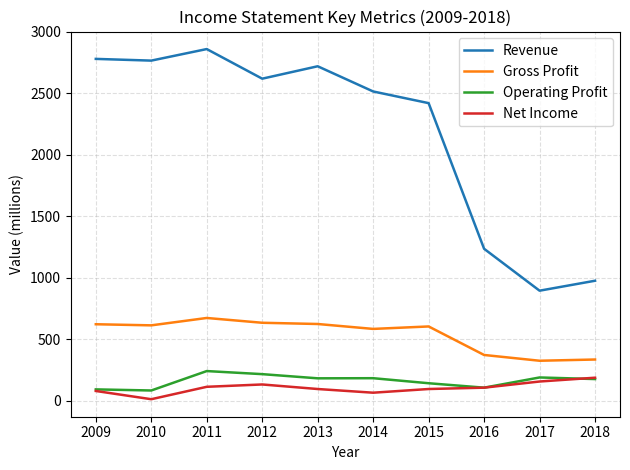

Which series has the widest spread of values?

Revenue